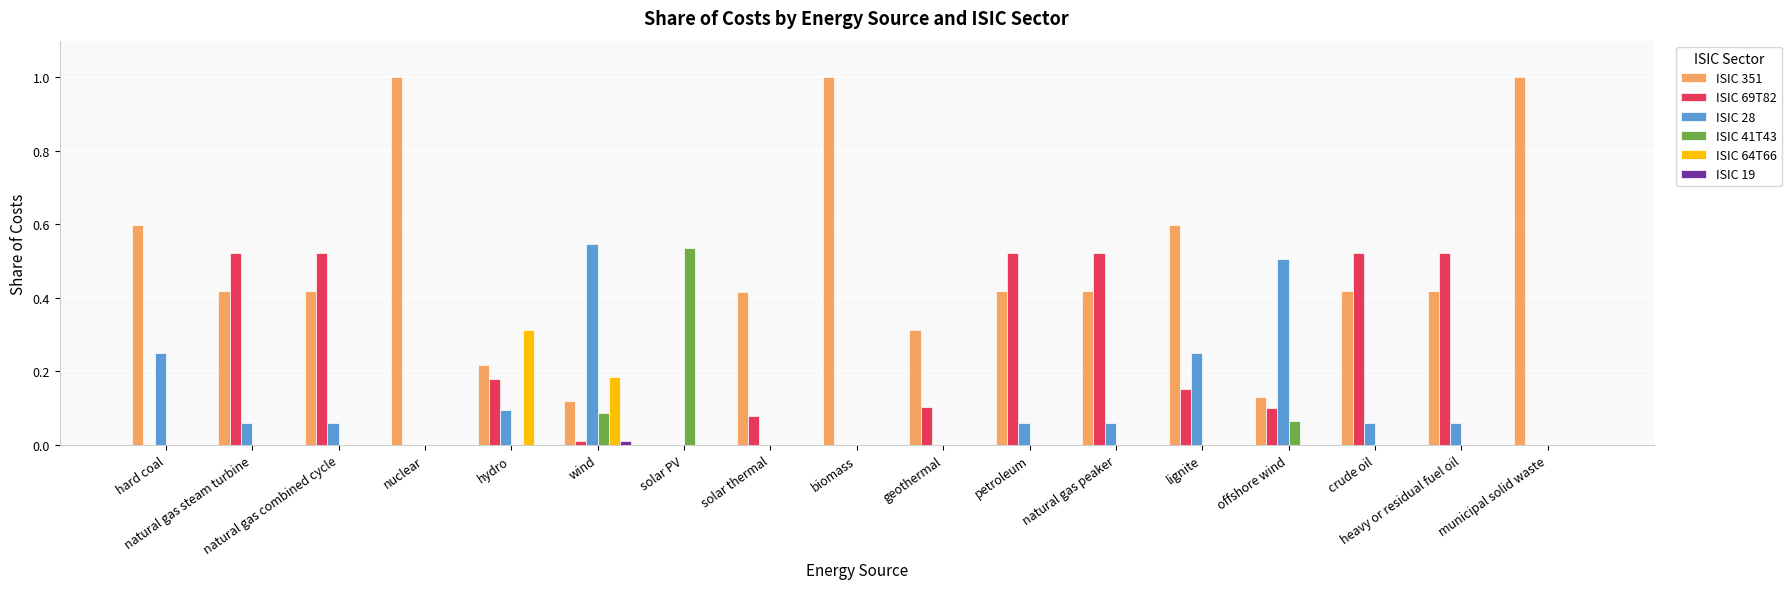

Which series has the largest total across all categories?

ISIC 351